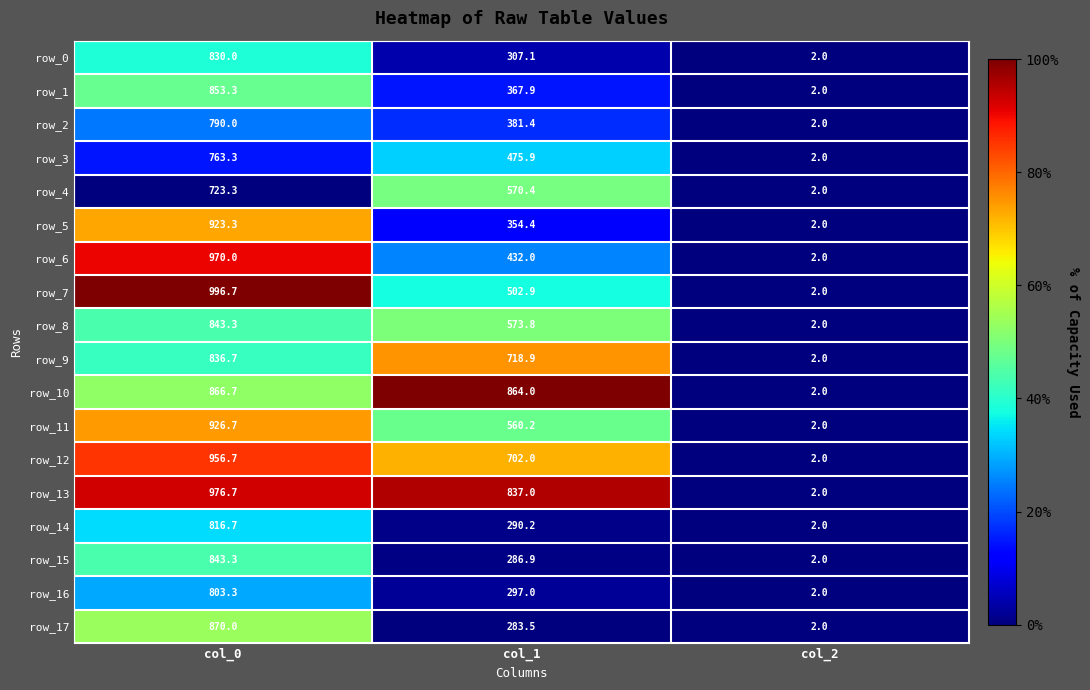

The value of row_17 at col_0 is 870.0. True or false?

True